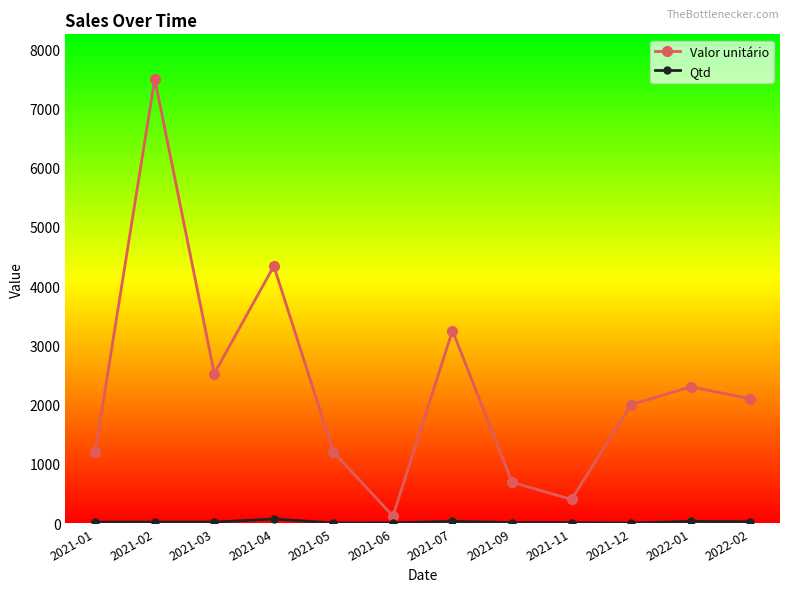

The value of Valor unitário at 2021-05 is 1200. True or false?

True